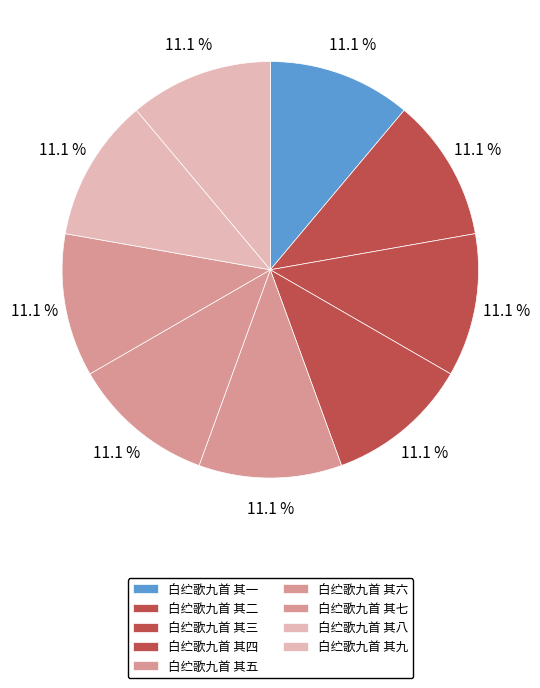

To the nearest percent, what is the combined percentage of 白纻歌九首 其一 and 白纻歌九首 其二?

22%